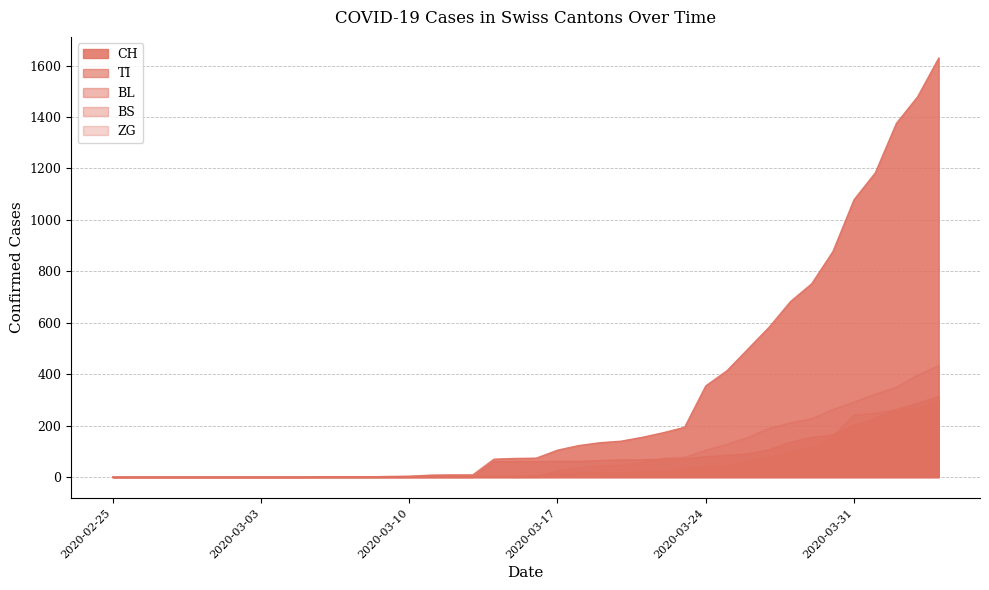

At 2020-03-22, list the series in order from smallest to largest.

ZG, BL, TI, BS, CH